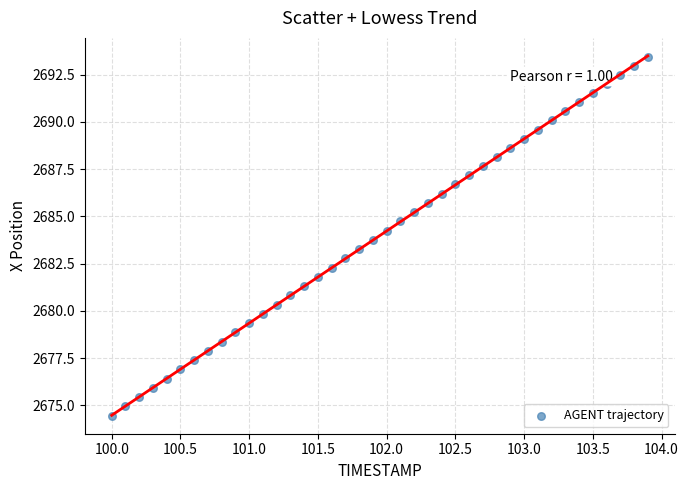

What is the range of Y values (max minus min)?

19.0